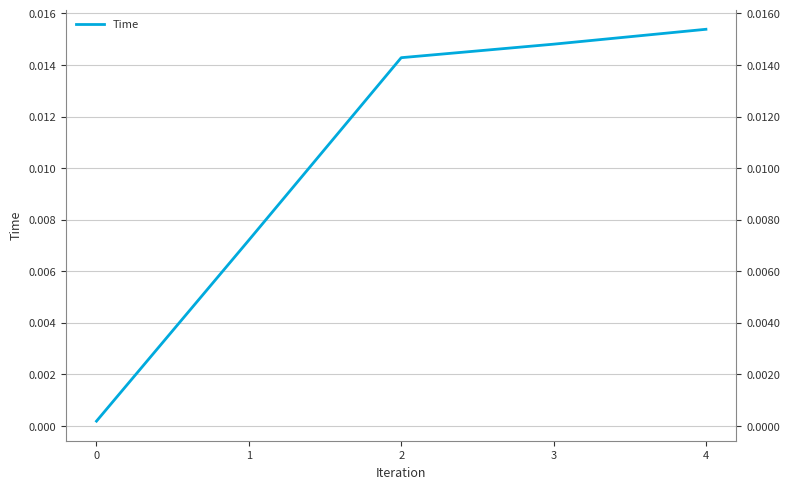

The value at 0 is 0.0. True or false?

False